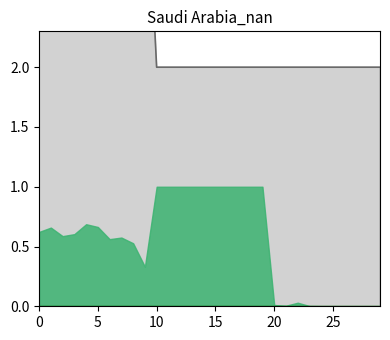

Reading left to right, extract all data points from this chart.

probabilities: 0.6	0.7	0.6	0.6	0.7	0.7	0.6	0.6	0.5	0.3	1.0	1.0	1.0	1.0	1.0	1.0	1.0	1.0	1.0	1.0	0.0	0.0	0.0	0.0	0.0	0.0	0.0	0.0	0.0	0.0
Fat_percentage: 4.0	4.0	4.0	4.0	4.0	4.0	4.0	4.0	4.0	4.0	2.0	2.0	2.0	2.0	2.0	2.0	2.0	2.0	2.0	2.0	2.0	2.0	2.0	2.0	2.0	2.0	2.0	2.0	2.0	2.0
labels: 0.0	0.0	0.0	0.0	0.0	0.0	0.0	0.0	0.0	0.0	0.0	0.0	0.0	0.0	0.0	0.0	0.0	0.0	0.0	0.0	0.0	0.0	0.0	0.0	0.0	0.0	0.0	0.0	0.0	0.0